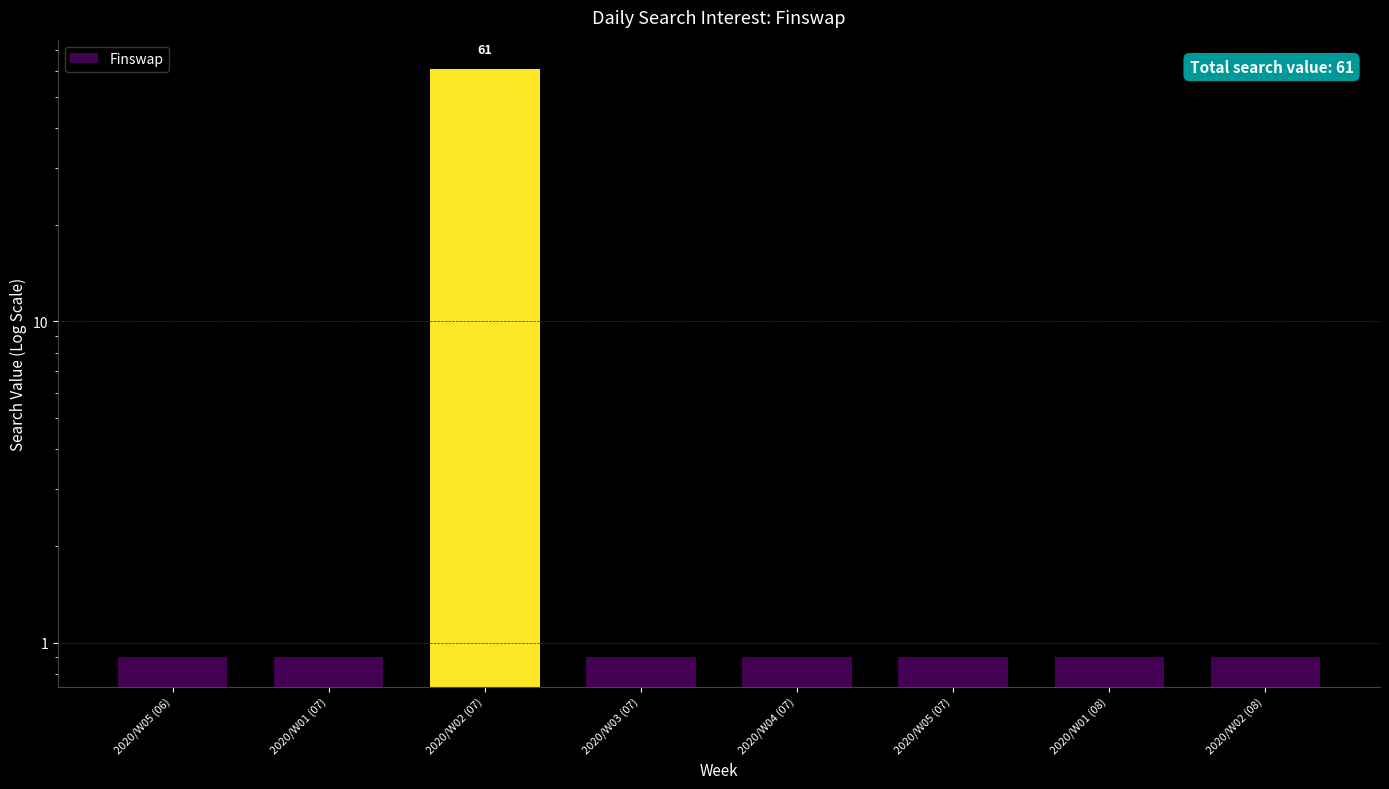

Reading right to left, what are all the values shown in this chart?

0.9	0.9	0.9	0.9	0.9	61.0	0.9	0.9